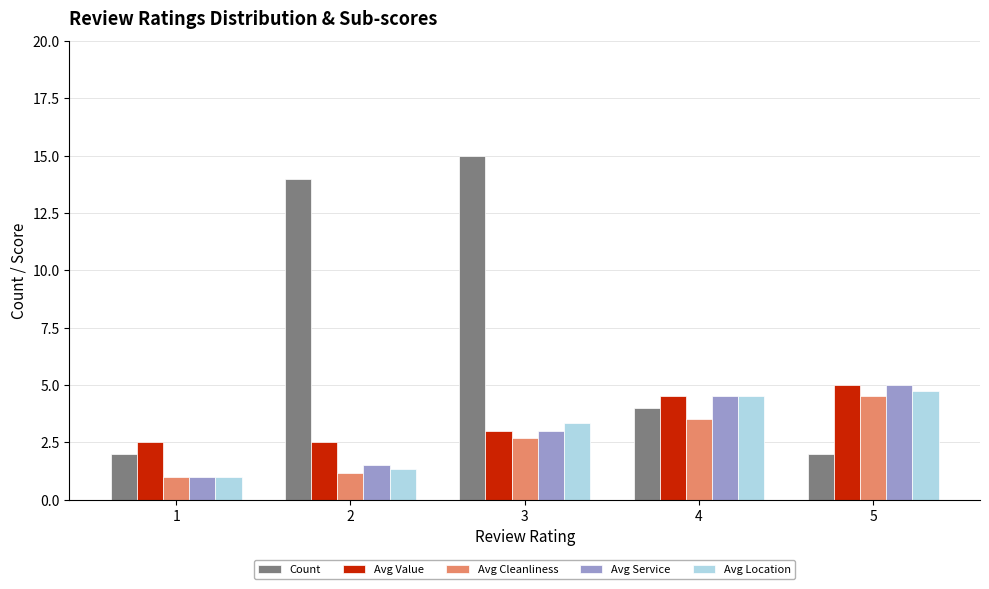

The Count series shows 1.2 at 5. True or false?

False